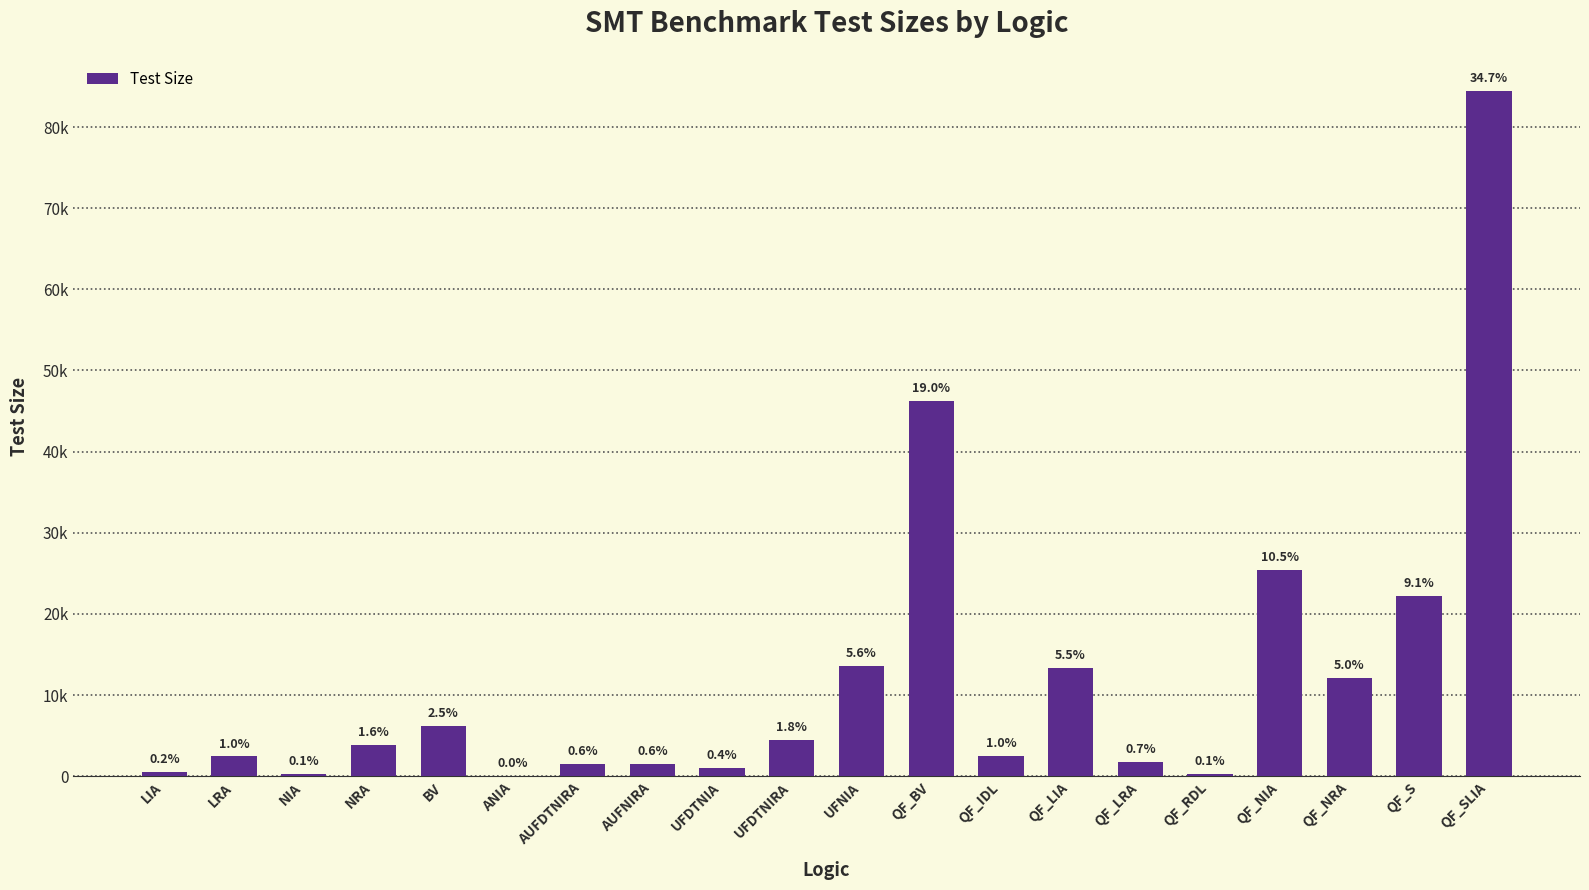

What value does the data have at BV, to the nearest 10?

6180